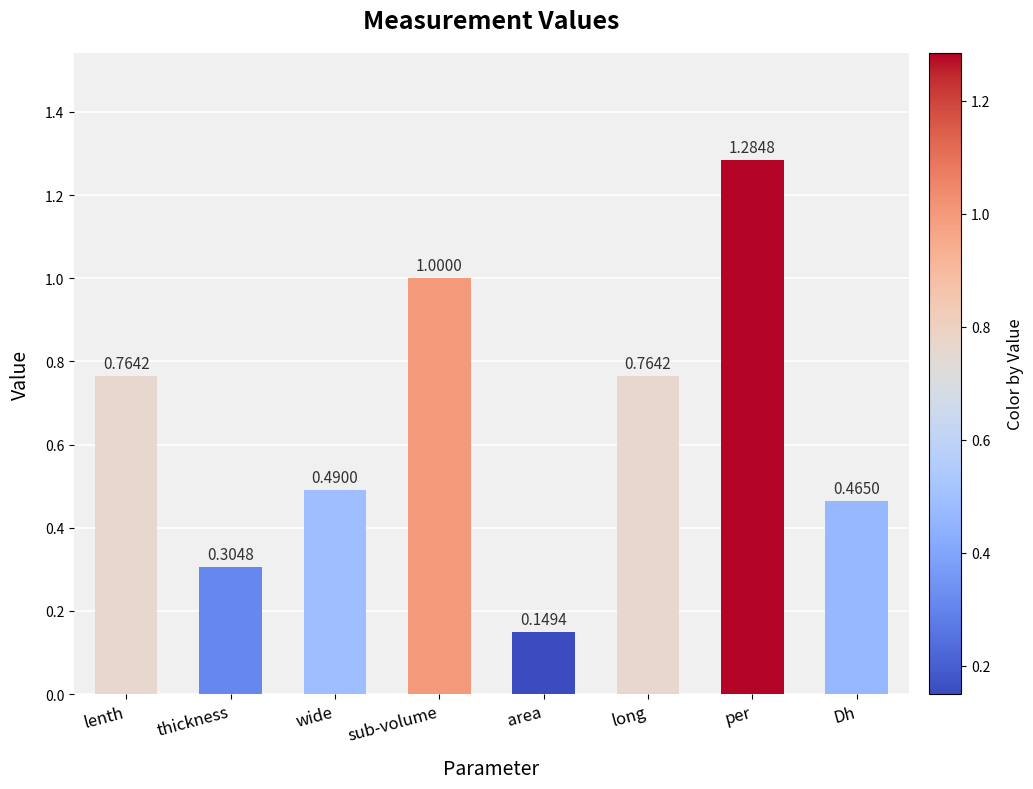

The value at thickness is 0.5. True or false?

False